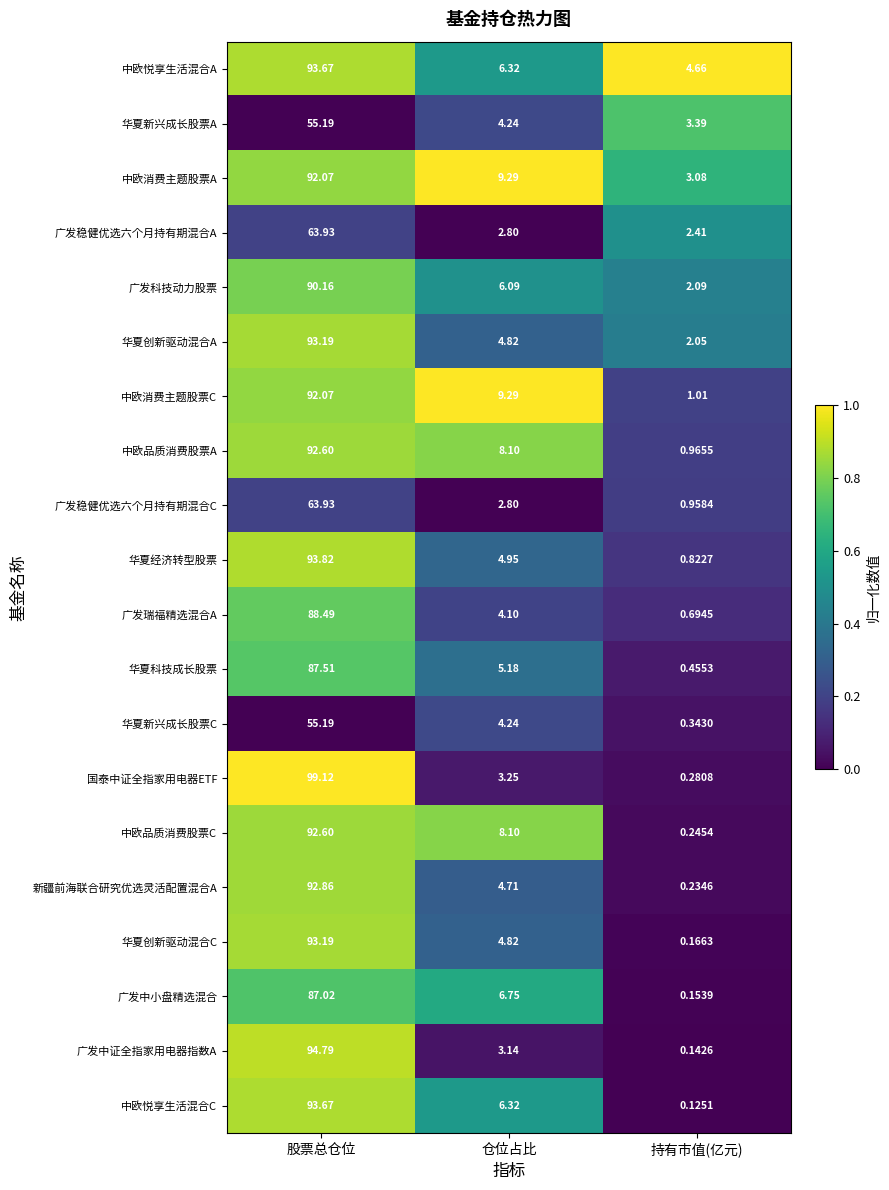

At which label does 广发瑞福精选混合A reach its peak?

股票总仓位